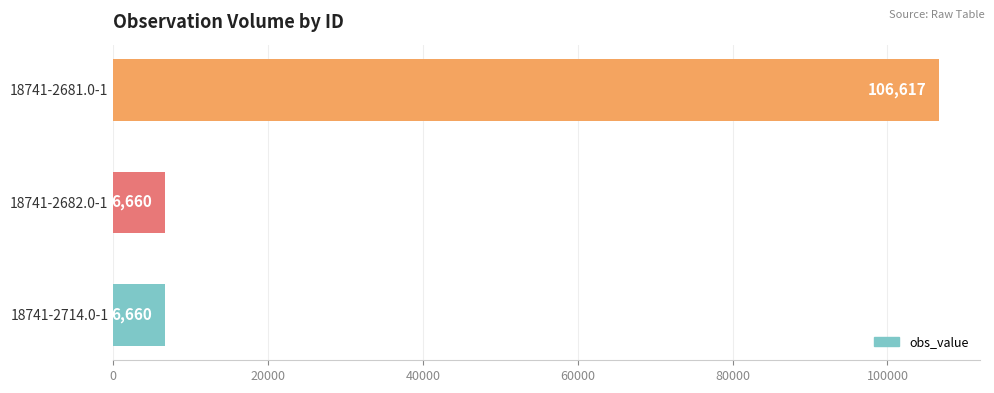

Are the bars horizontal?

Yes